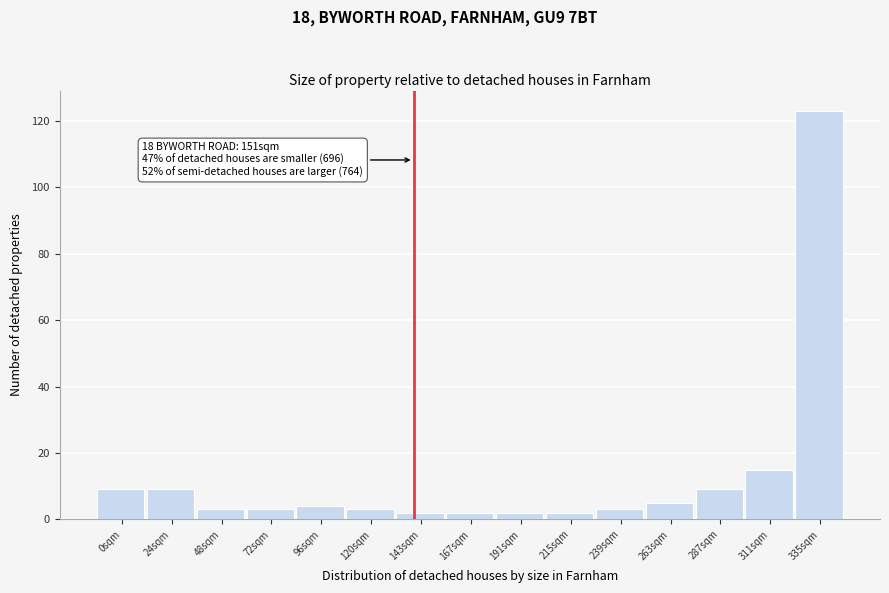

Reading right to left, extract all data points from this chart.

123	15	9	5	3	2	2	2	2	3	4	3	3	9	9